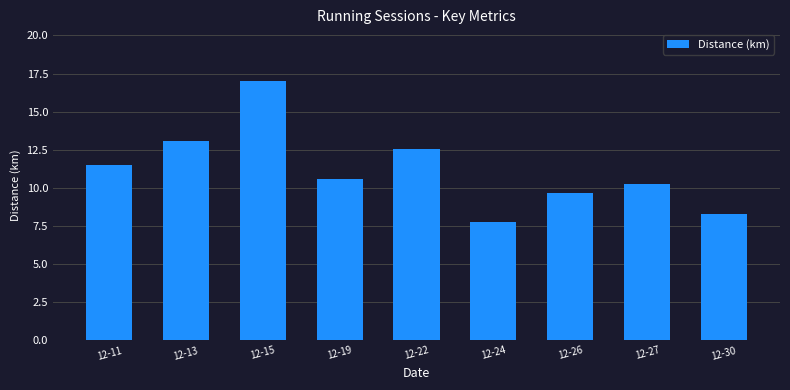

Reading left to right, extract all data points from this chart.

12-11=11.5	12-13=13.1	12-15=17.0	12-19=10.6	12-22=12.5	12-24=7.7	12-26=9.6	12-27=10.2	12-30=8.3